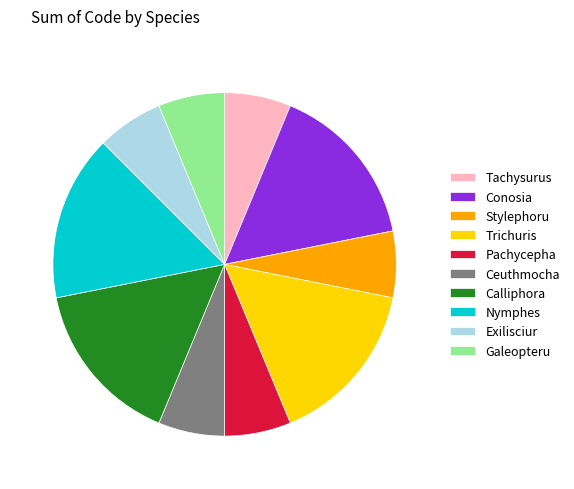

Does any single category account for the majority?

No